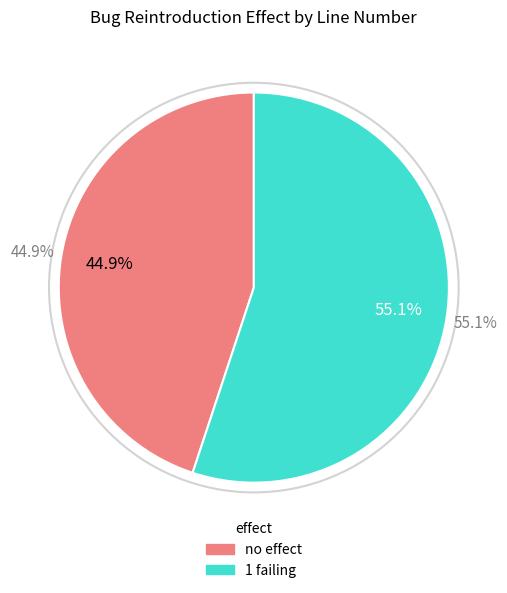

Which slice is the smallest?

no effect